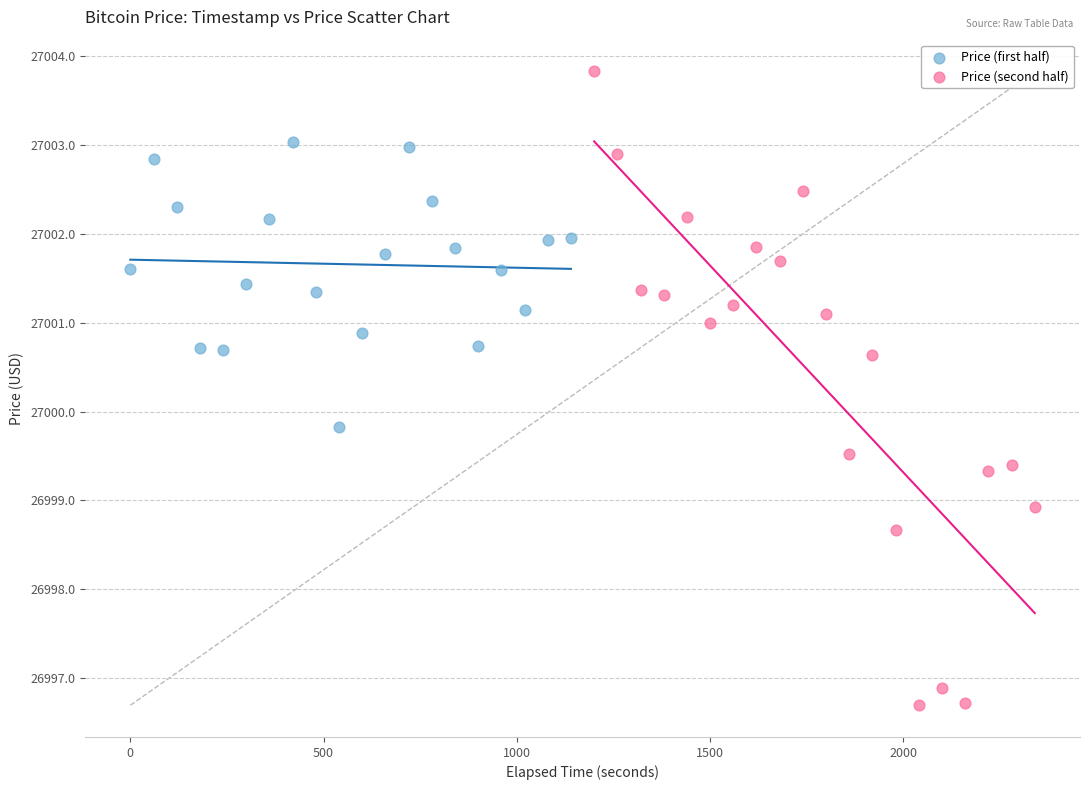

Which series reaches the minimum Y coordinate?

Price (second half)